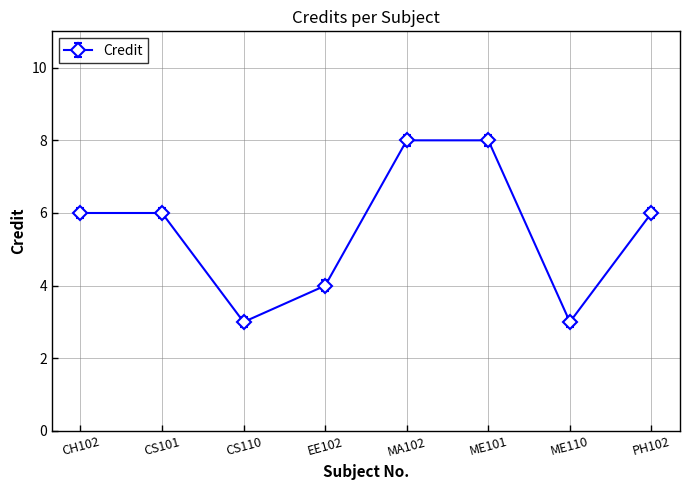

What is the label of the 5th point from the right?

EE102